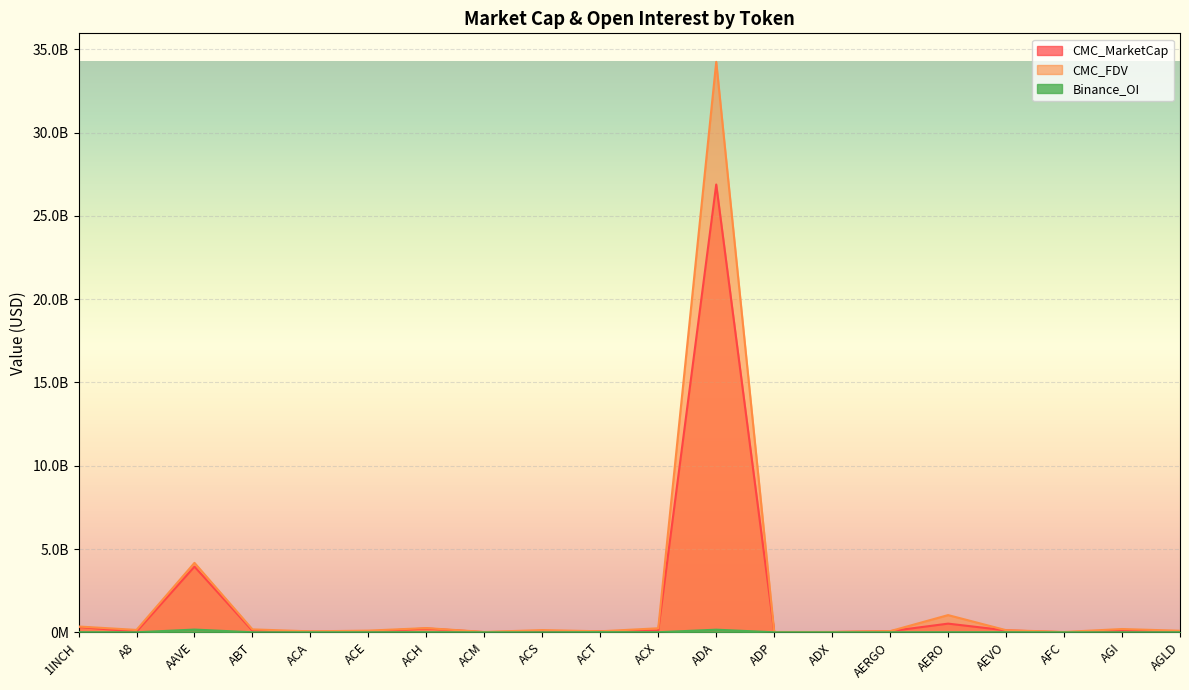

True or false: CMC_MarketCap and CMC_FDV intersect in this chart.

False